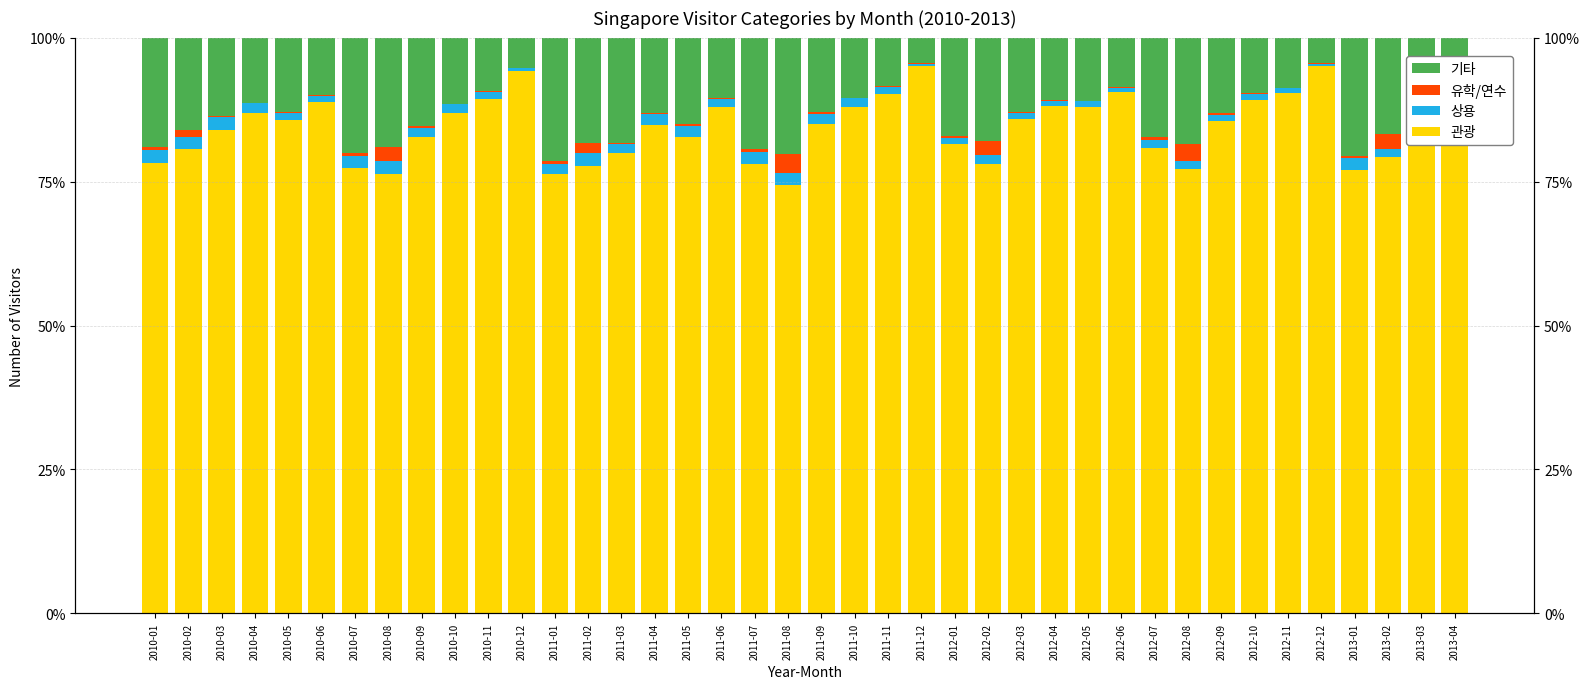

How many bars are there in total?

160